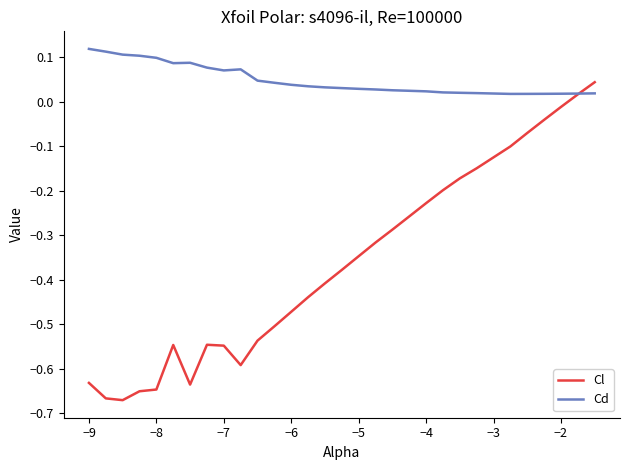

After their last crossing, which series has the higher values: Cl or Cd?

Cl